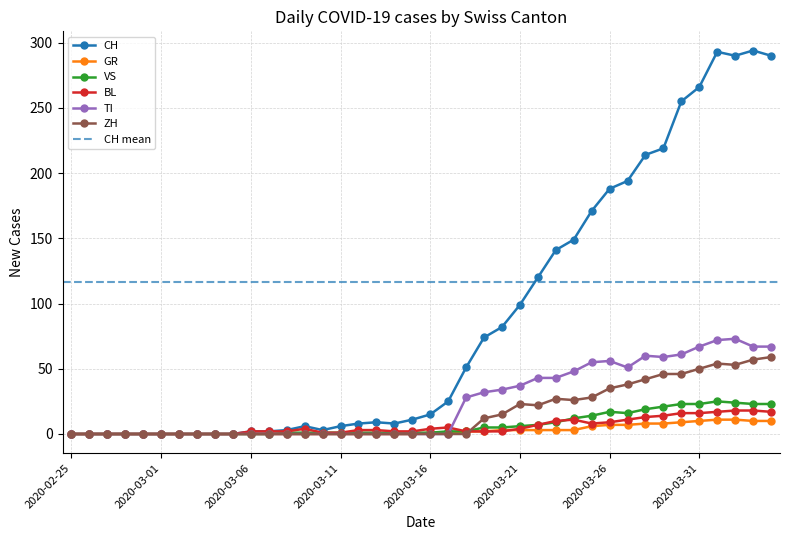

The value of ZH at 2020-03-21 is 23. True or false?

True